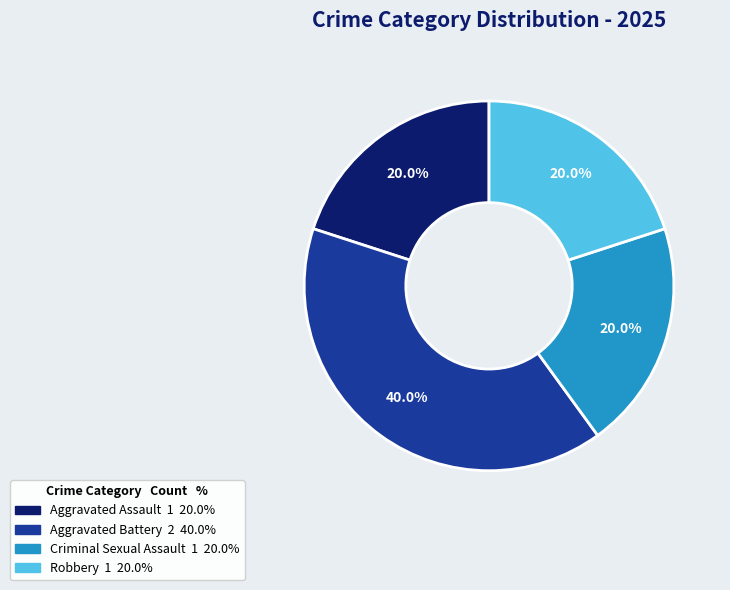

To the nearest percent, what is the combined percentage of Criminal Sexual Assault and Aggravated Battery?

60%